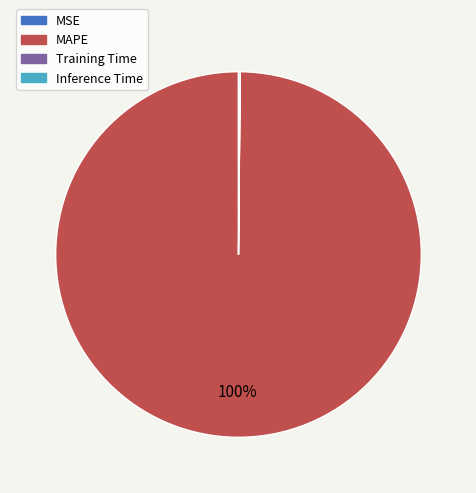

Does any single category account for the majority?

Yes